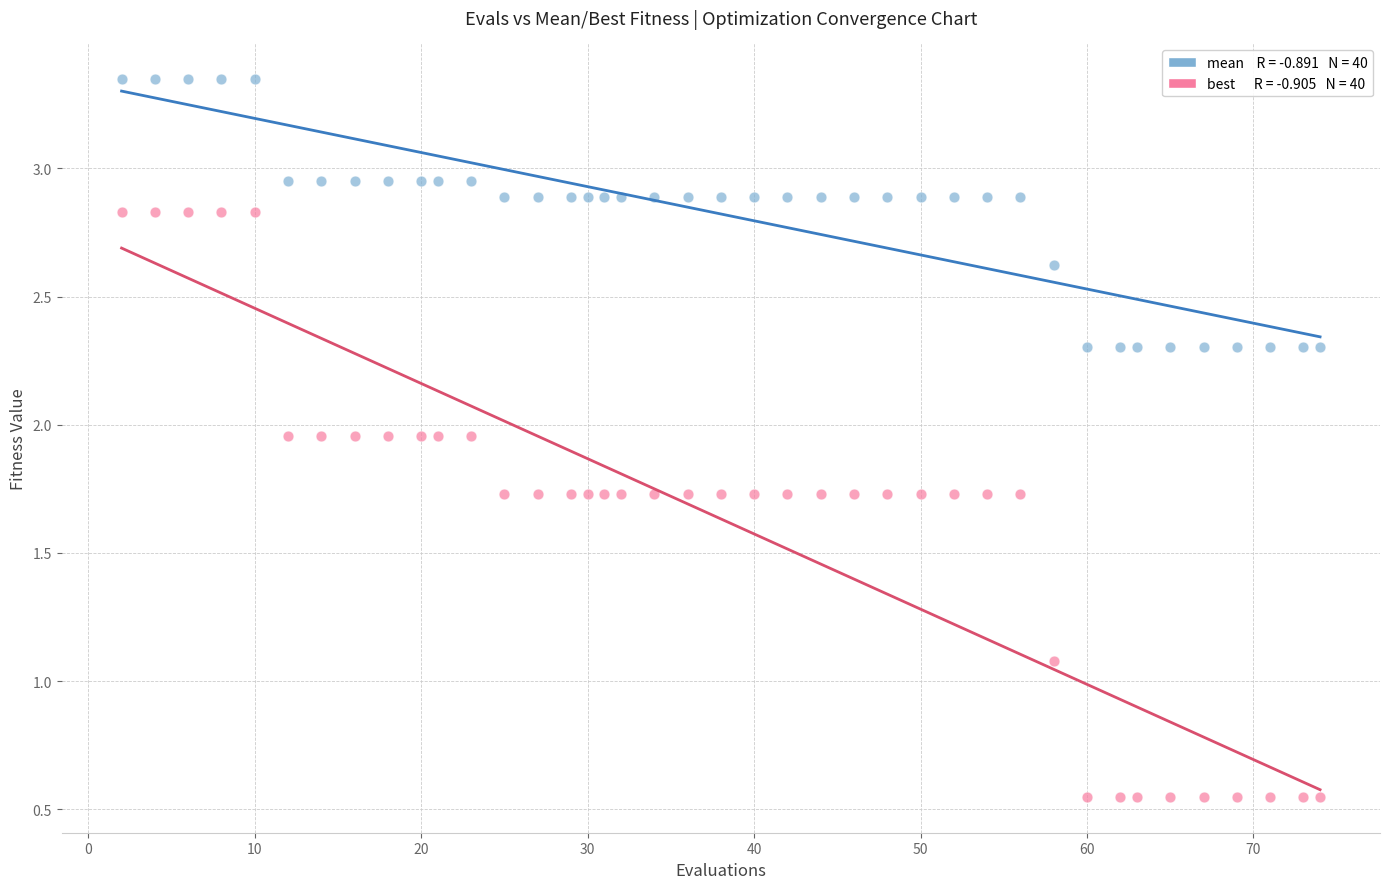

Across all series, what Y value is closest to 1?

1.1